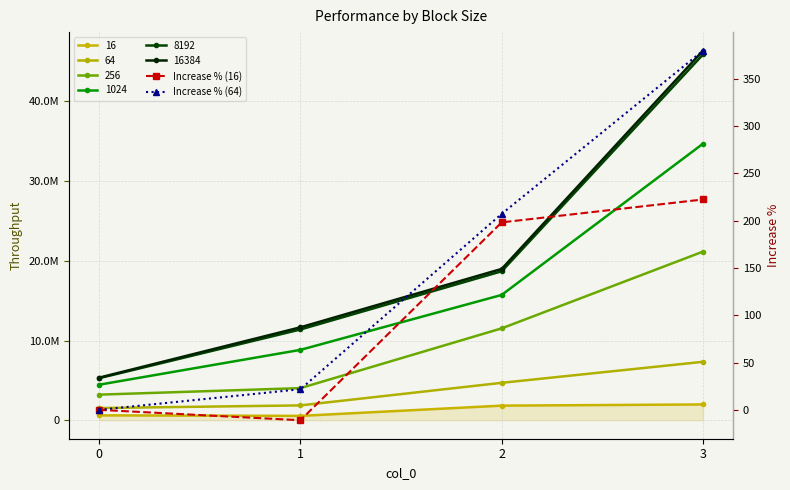

What is the maximum value shown in the chart?

379.6